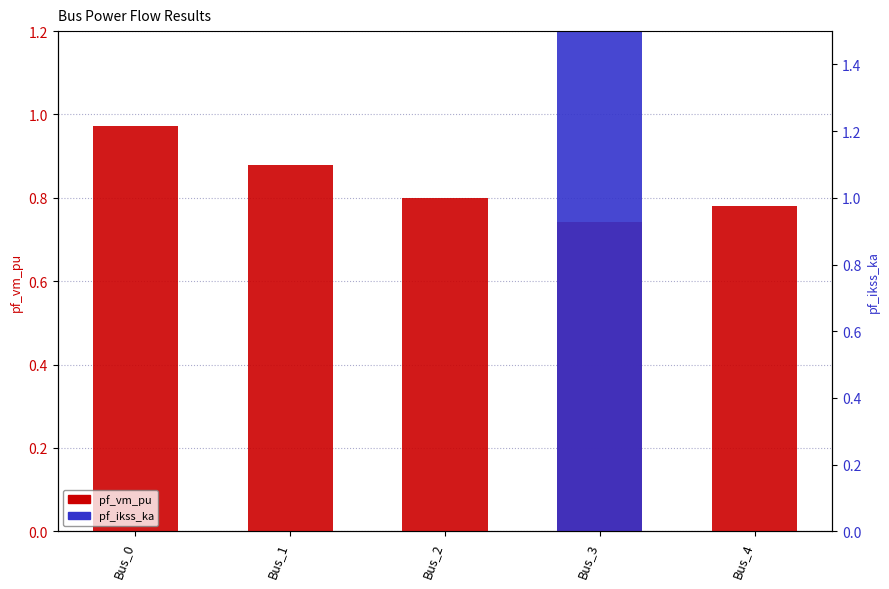

What is the difference between the second highest and minimum values in the pf_vm_pu series?

0.1